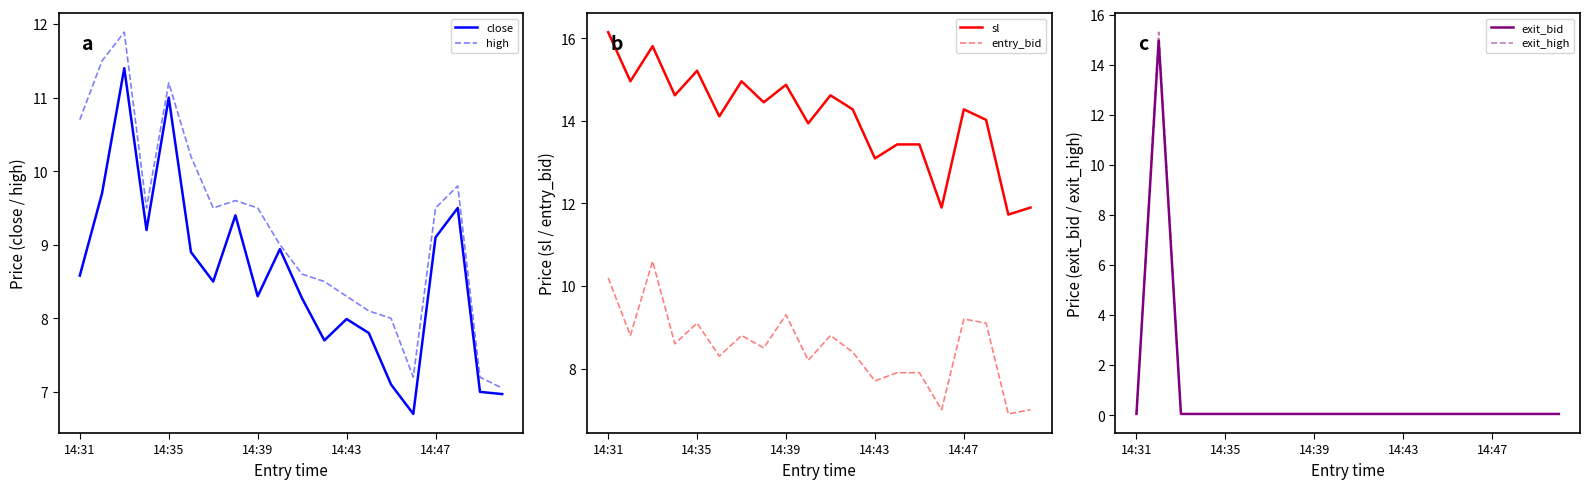

What are all the series names shown in the legend?

close, high, sl, entry_bid, exit_bid, exit_high